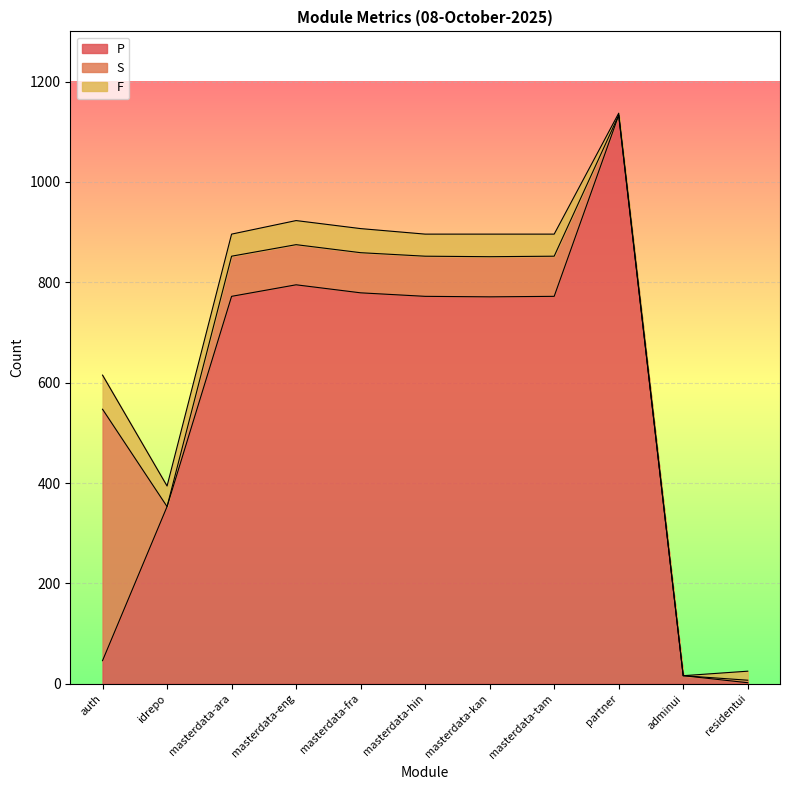

At how many categories does at least one series exceed 651?

7